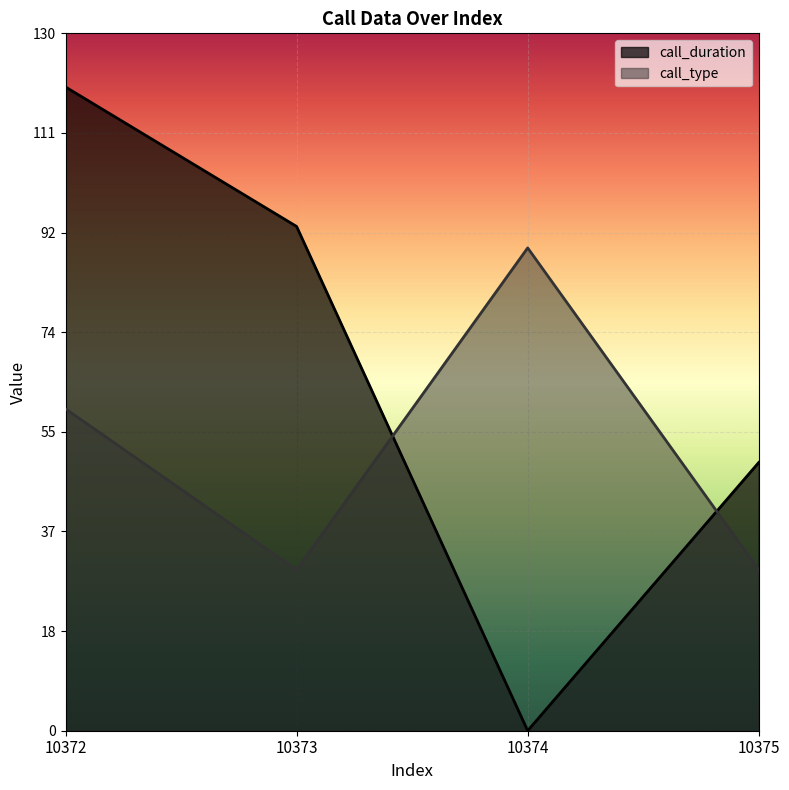

Is it true that call_type equals 30 at 10375?

True